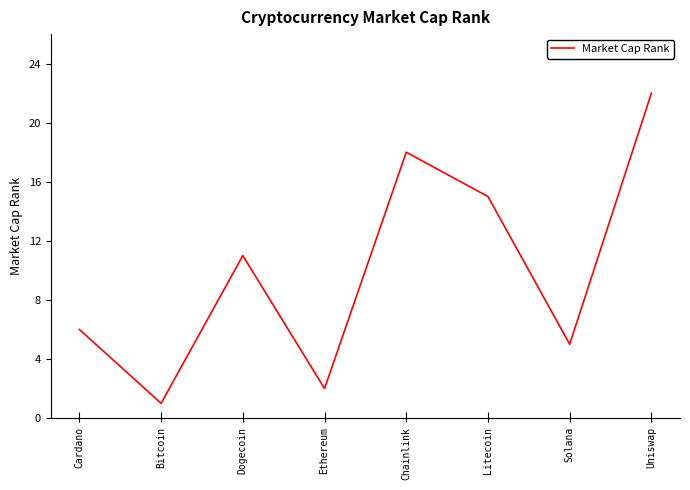

Count the number of data series in this chart.

1